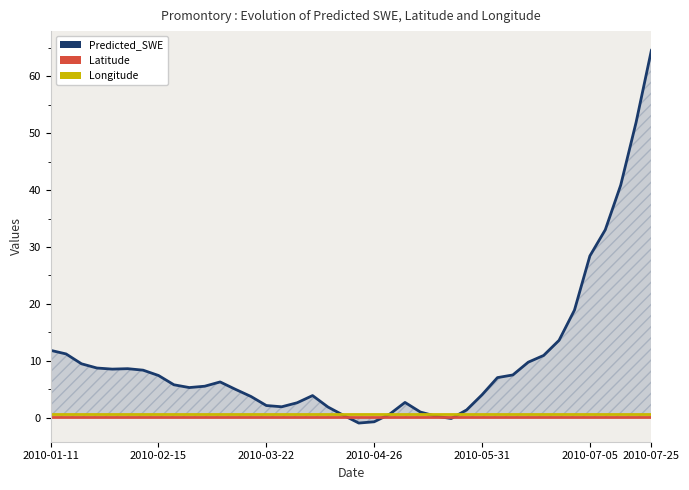

Does the chart have visible grid lines?

No